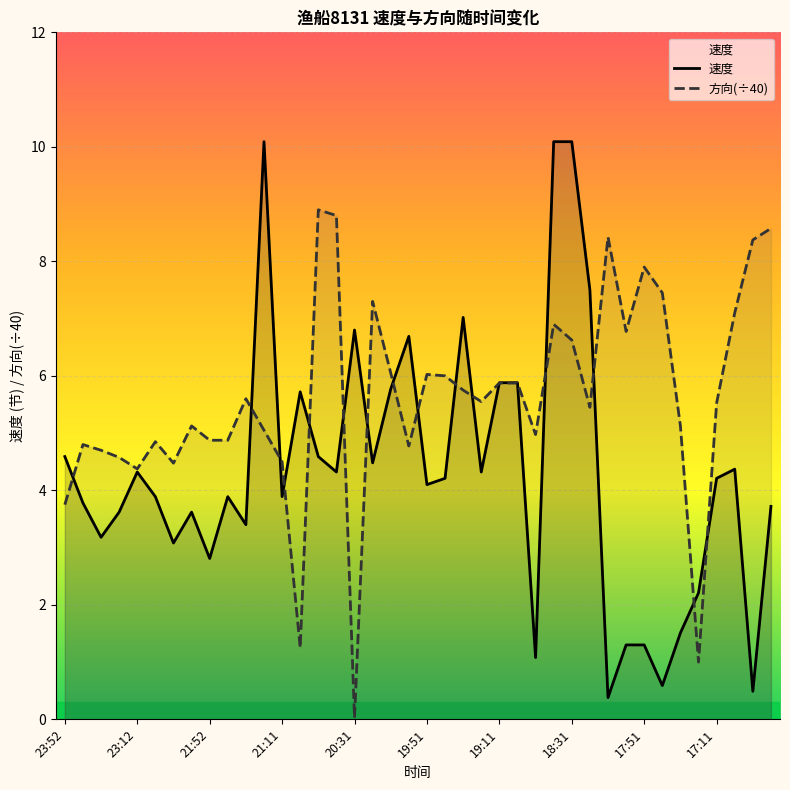

List the series in order of their overall mean, lowest first.

速度, 方向(÷40)